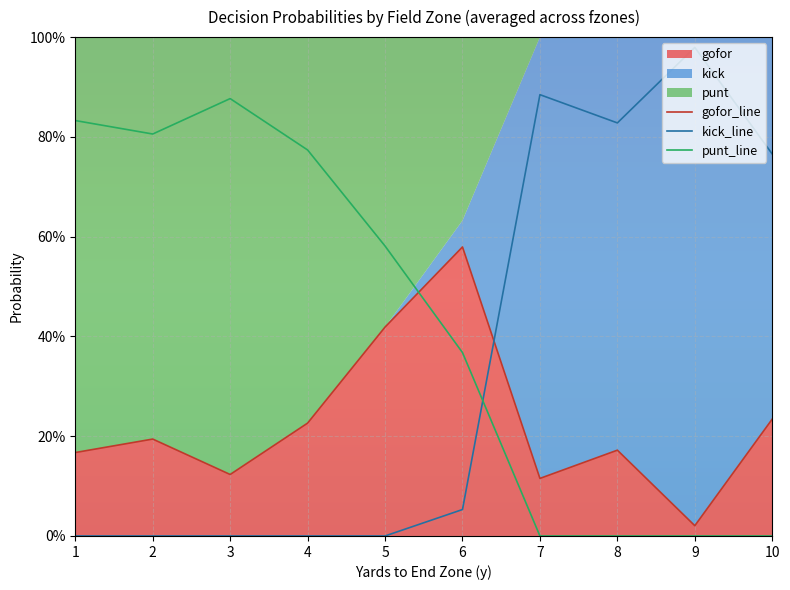

The value of gofor at 7 is 0.1. True or false?

False